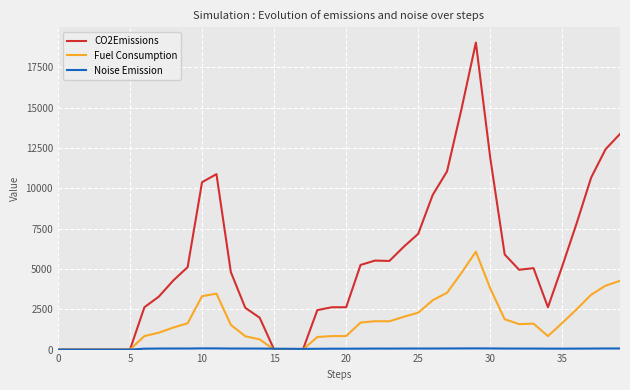

Which series has the largest total across all categories?

CO2Emissions